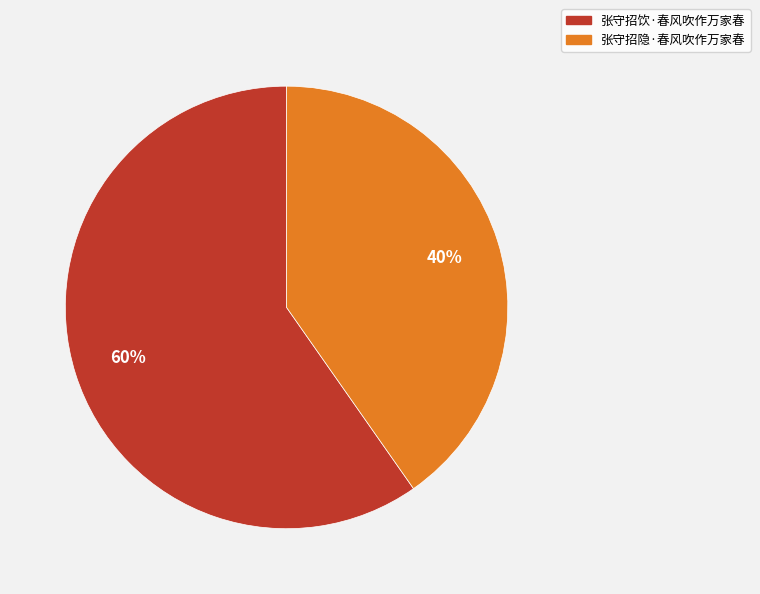

Is it true that 张守招饮·春风吹作万家春 is 60% of the pie?

True